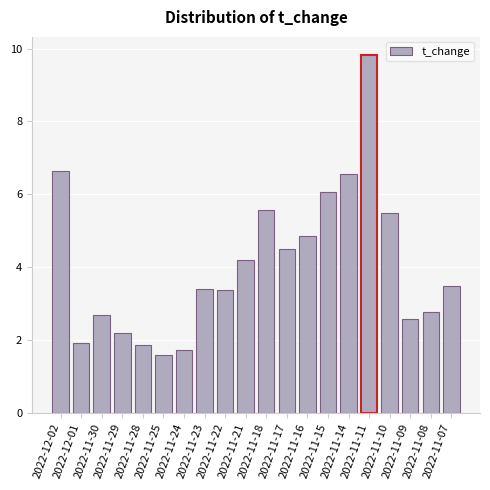

Approximately how many times larger is the value at 2022-12-01 compared to 2022-11-30?

0.7